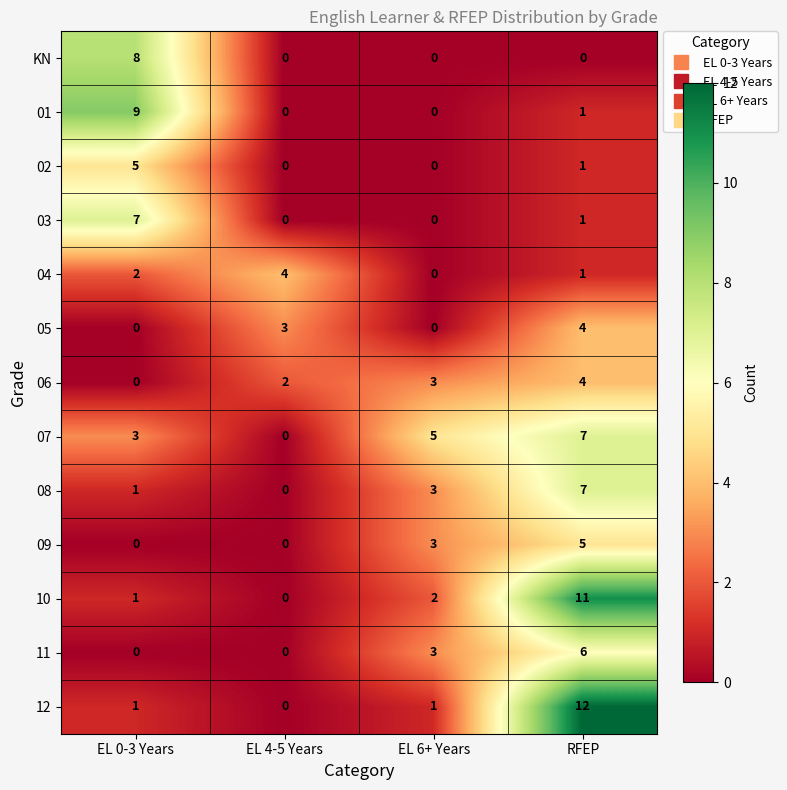

The 06 series shows 1 at EL 4-5 Years. True or false?

False